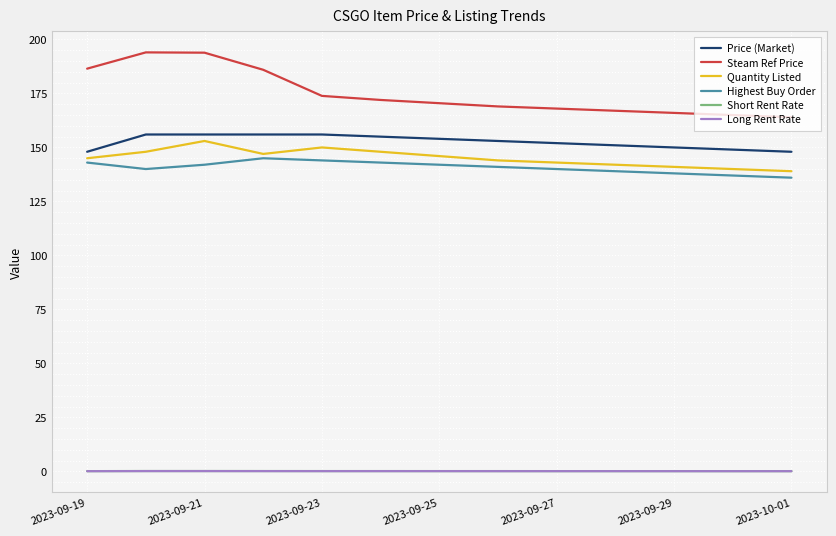

Which series has the largest range (max minus min)?

Steam Ref Price